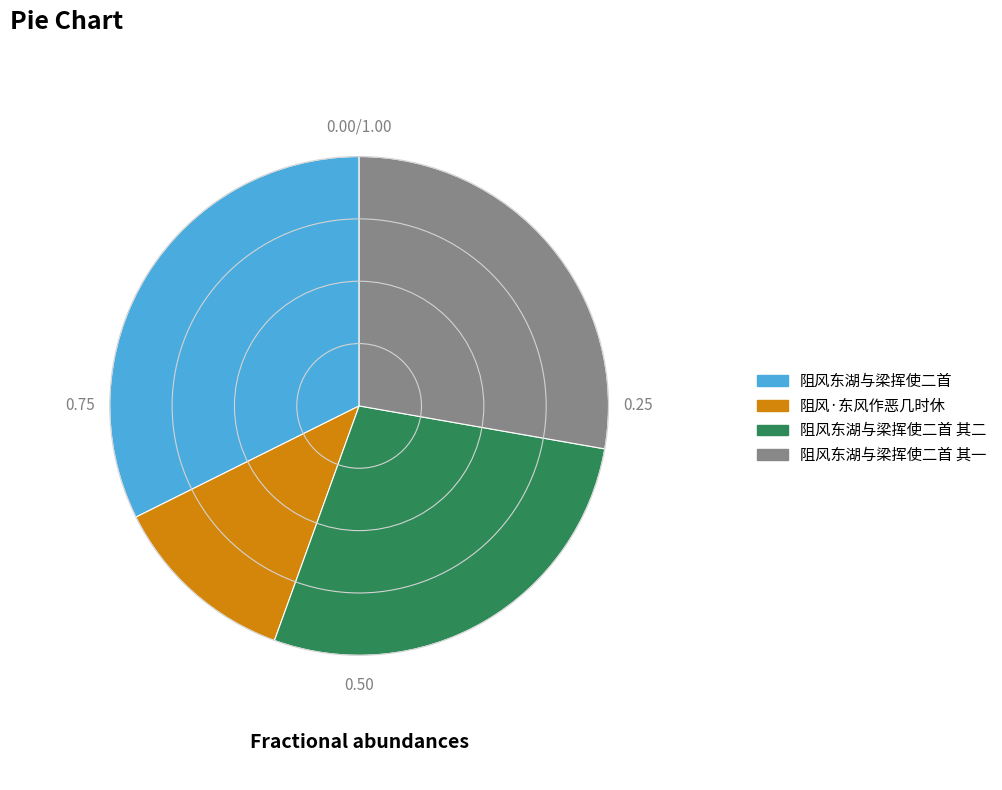

True or false: 阻风·东风作恶几时休 accounts for 12% of the total.

True